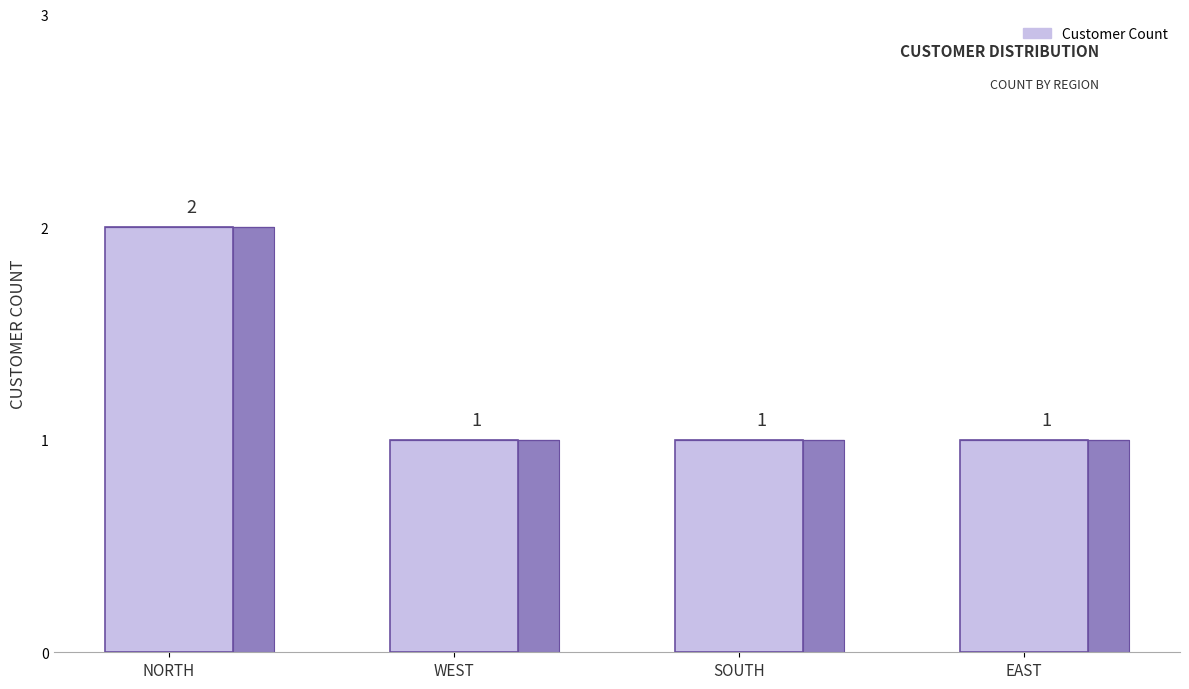

Which category has the lowest value across all series?

West